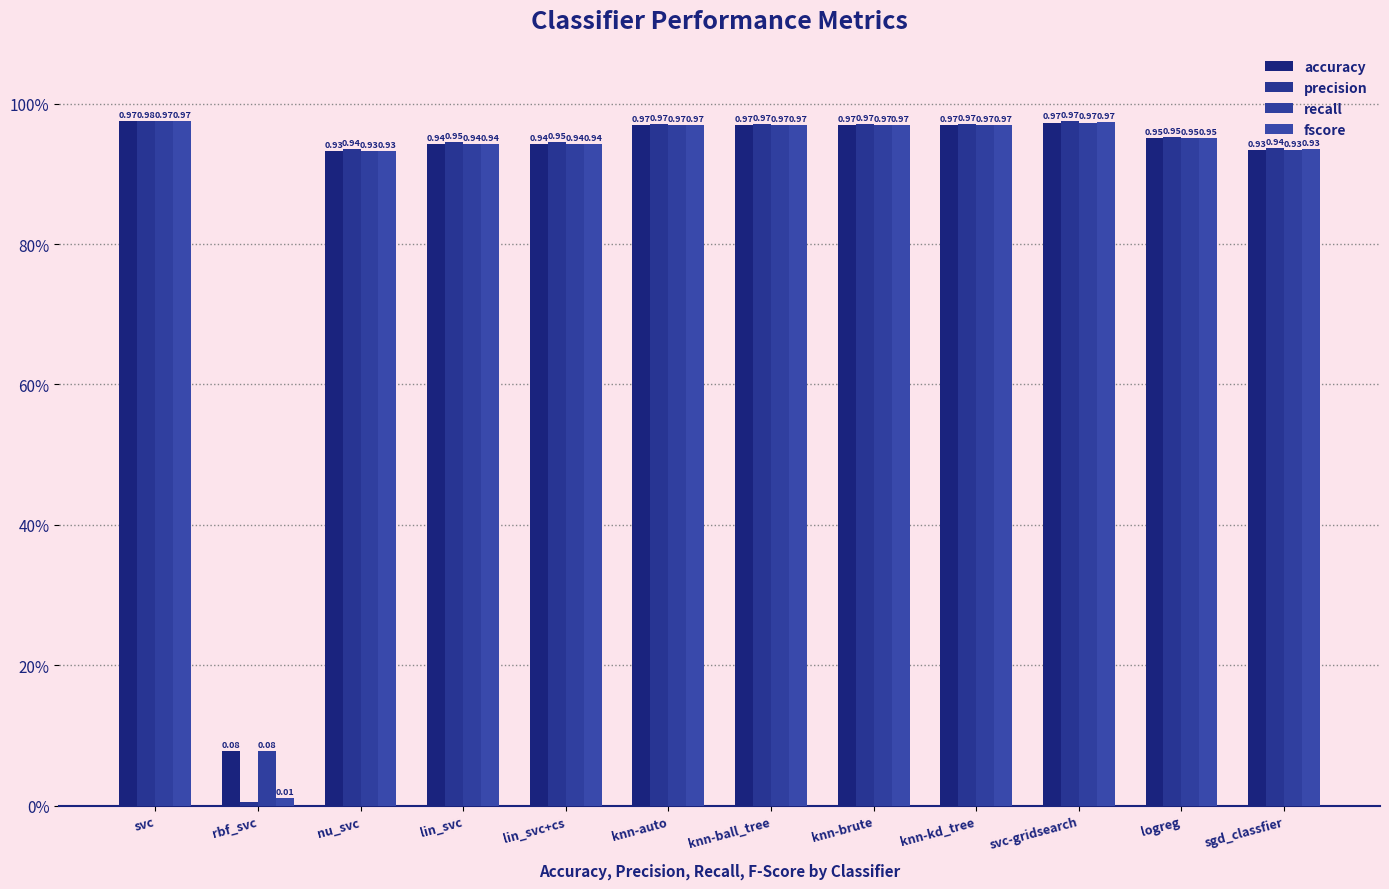

Reading right to left, what are all the values shown in this chart?

accuracy: sgd_classfier=0.9	logreg=1.0	svc-gridsearch=1.0	knn-kd_tree=1.0	knn-brute=1.0	knn-ball_tree=1.0	knn-auto=1.0	lin_svc+cs=0.9	lin_svc=0.9	nu_svc=0.9	rbf_svc=0.1	svc=1.0
precision: sgd_classfier=0.9	logreg=1.0	svc-gridsearch=1.0	knn-kd_tree=1.0	knn-brute=1.0	knn-ball_tree=1.0	knn-auto=1.0	lin_svc+cs=0.9	lin_svc=0.9	nu_svc=0.9	rbf_svc=0.0	svc=1.0
recall: sgd_classfier=0.9	logreg=1.0	svc-gridsearch=1.0	knn-kd_tree=1.0	knn-brute=1.0	knn-ball_tree=1.0	knn-auto=1.0	lin_svc+cs=0.9	lin_svc=0.9	nu_svc=0.9	rbf_svc=0.1	svc=1.0
fscore: sgd_classfier=0.9	logreg=1.0	svc-gridsearch=1.0	knn-kd_tree=1.0	knn-brute=1.0	knn-ball_tree=1.0	knn-auto=1.0	lin_svc+cs=0.9	lin_svc=0.9	nu_svc=0.9	rbf_svc=0.0	svc=1.0